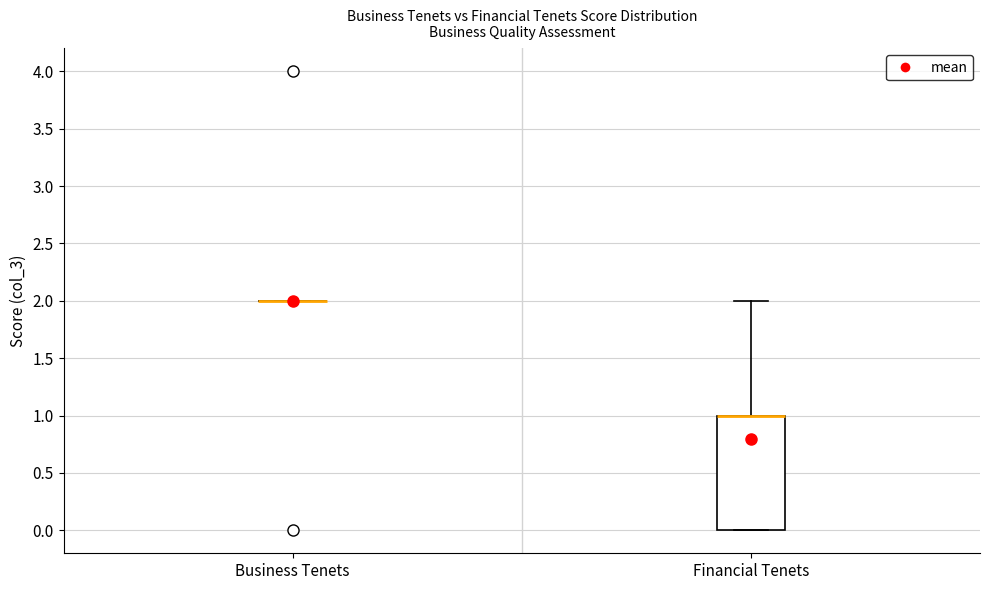

Which box is the tallest, from its lower edge to its upper edge?

Financial Tenets